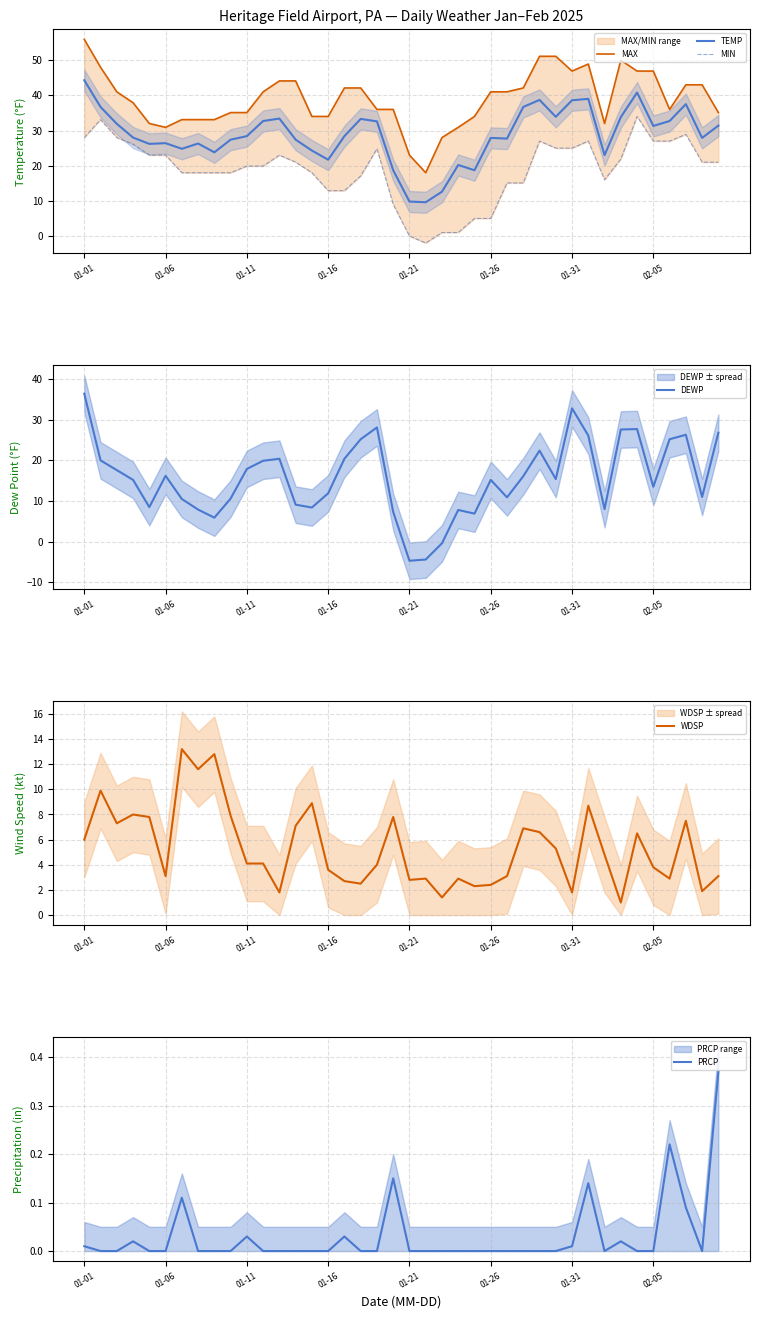

What is the highest value of the TEMP series?

44.3